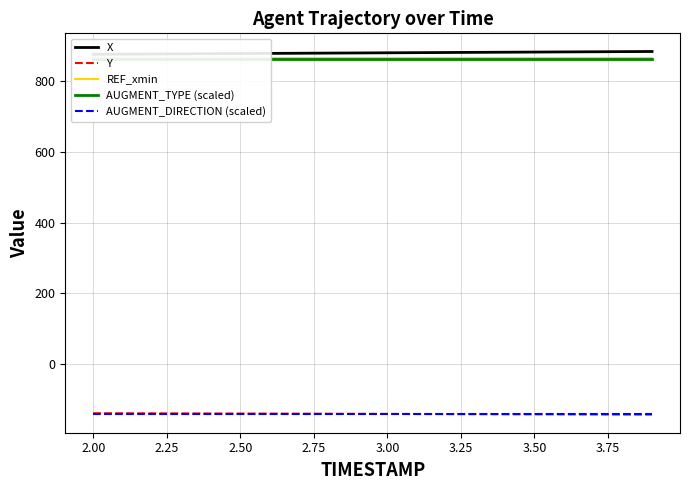

Where does the Y series first go above -139?

2.00